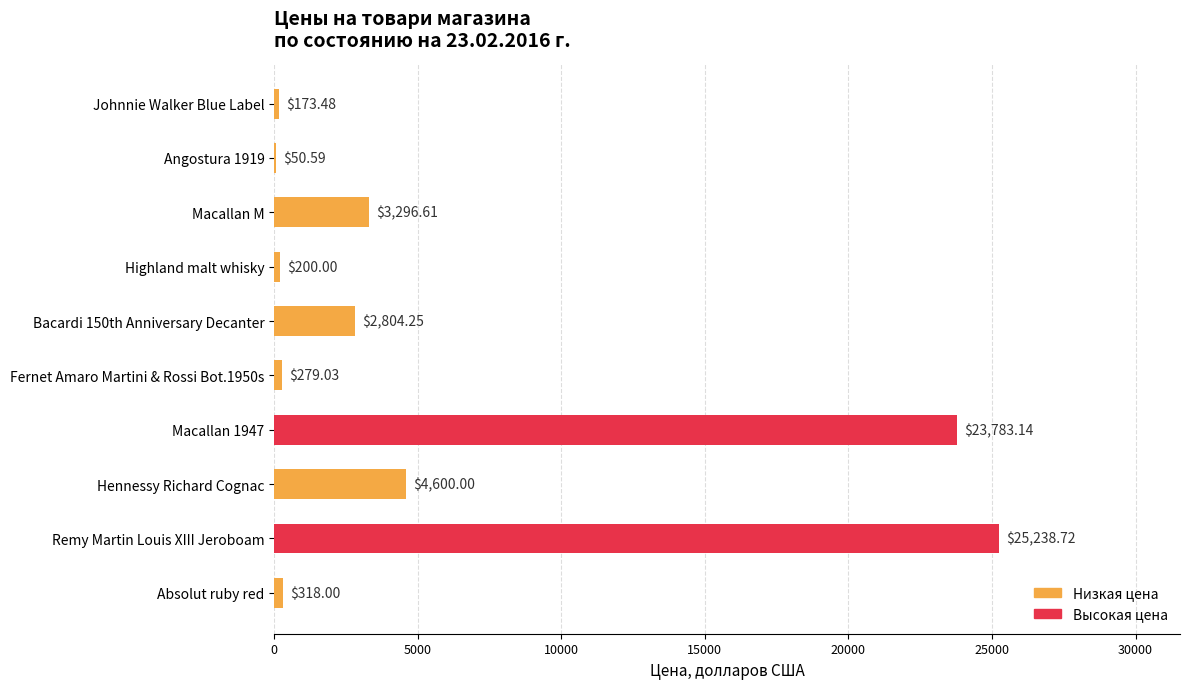

Between Hennessy Richard Cognac and Bacardi 150th Anniversary Decanter, which is larger?

Hennessy Richard Cognac